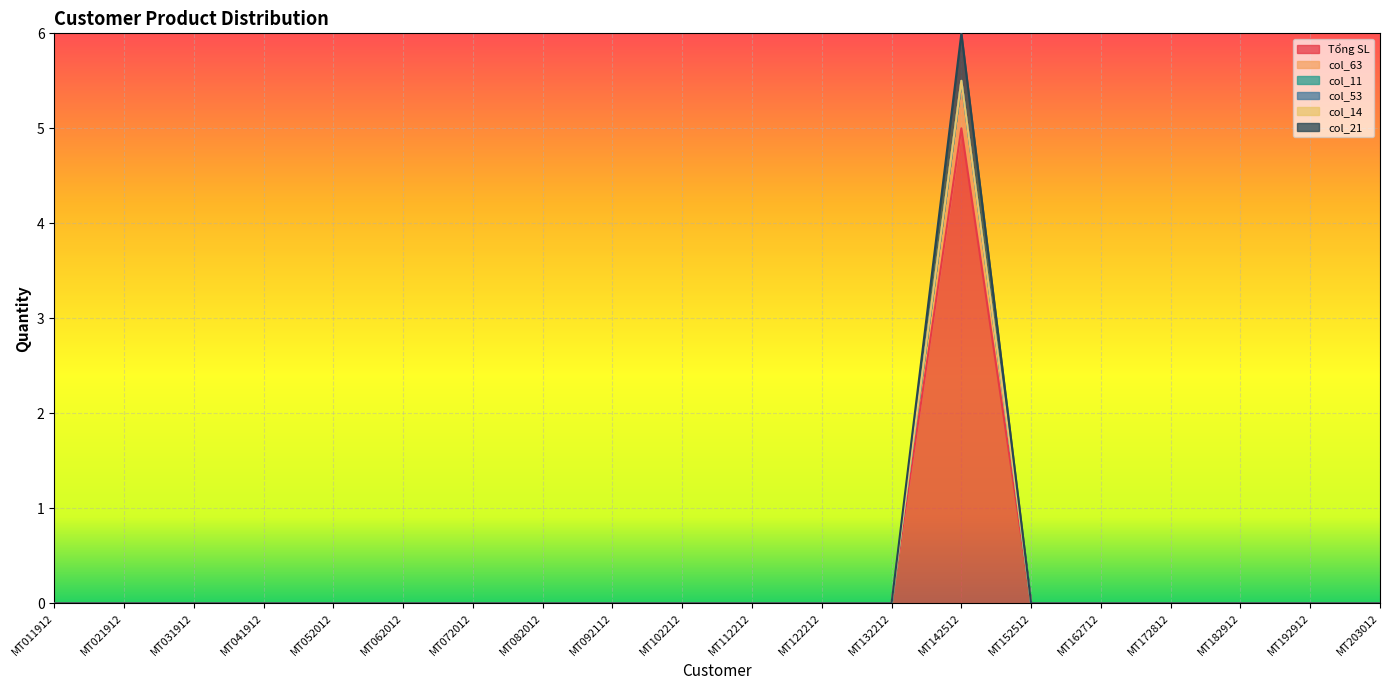

Count the Tổng SL values in the range 0 to 1.

19